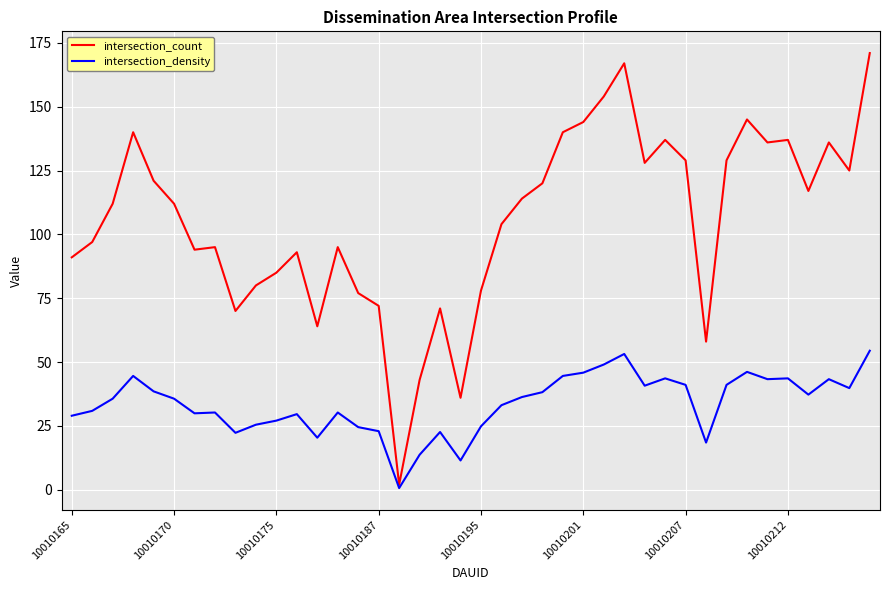

Rank the series by their average value, from lowest to highest.

intersection_density, intersection_count